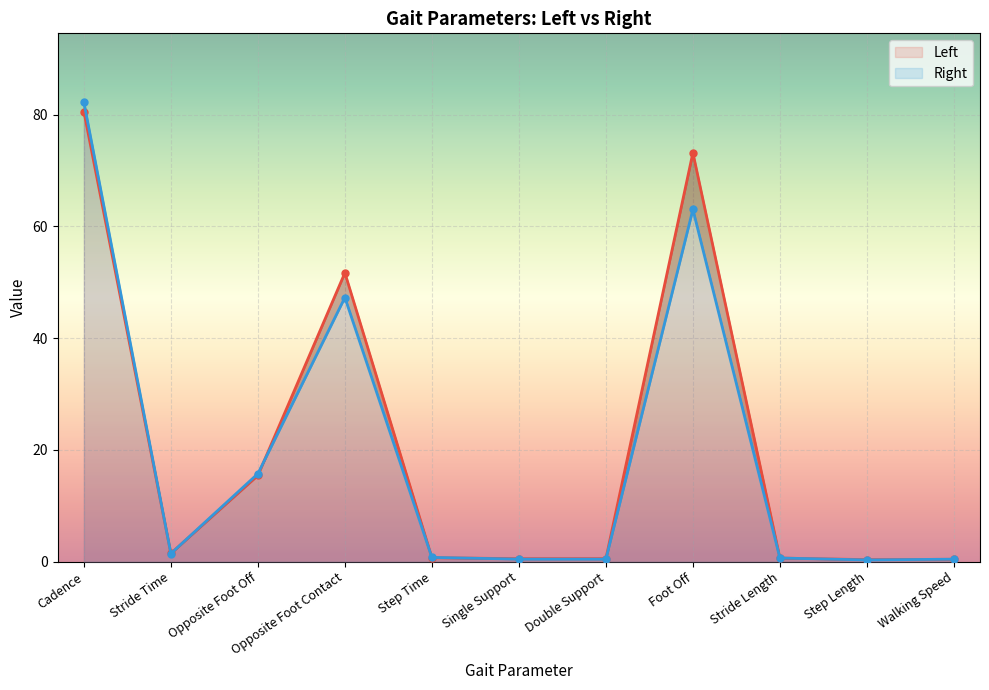

What is the total value across all series at Opposite Foot Off?

31.2